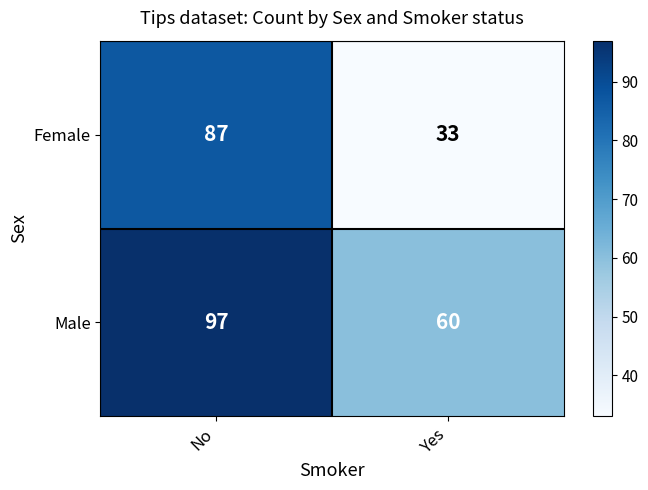

Reading left to right, what are all the values shown in this chart?

Female: No=87	Yes=33
Male: No=97	Yes=60